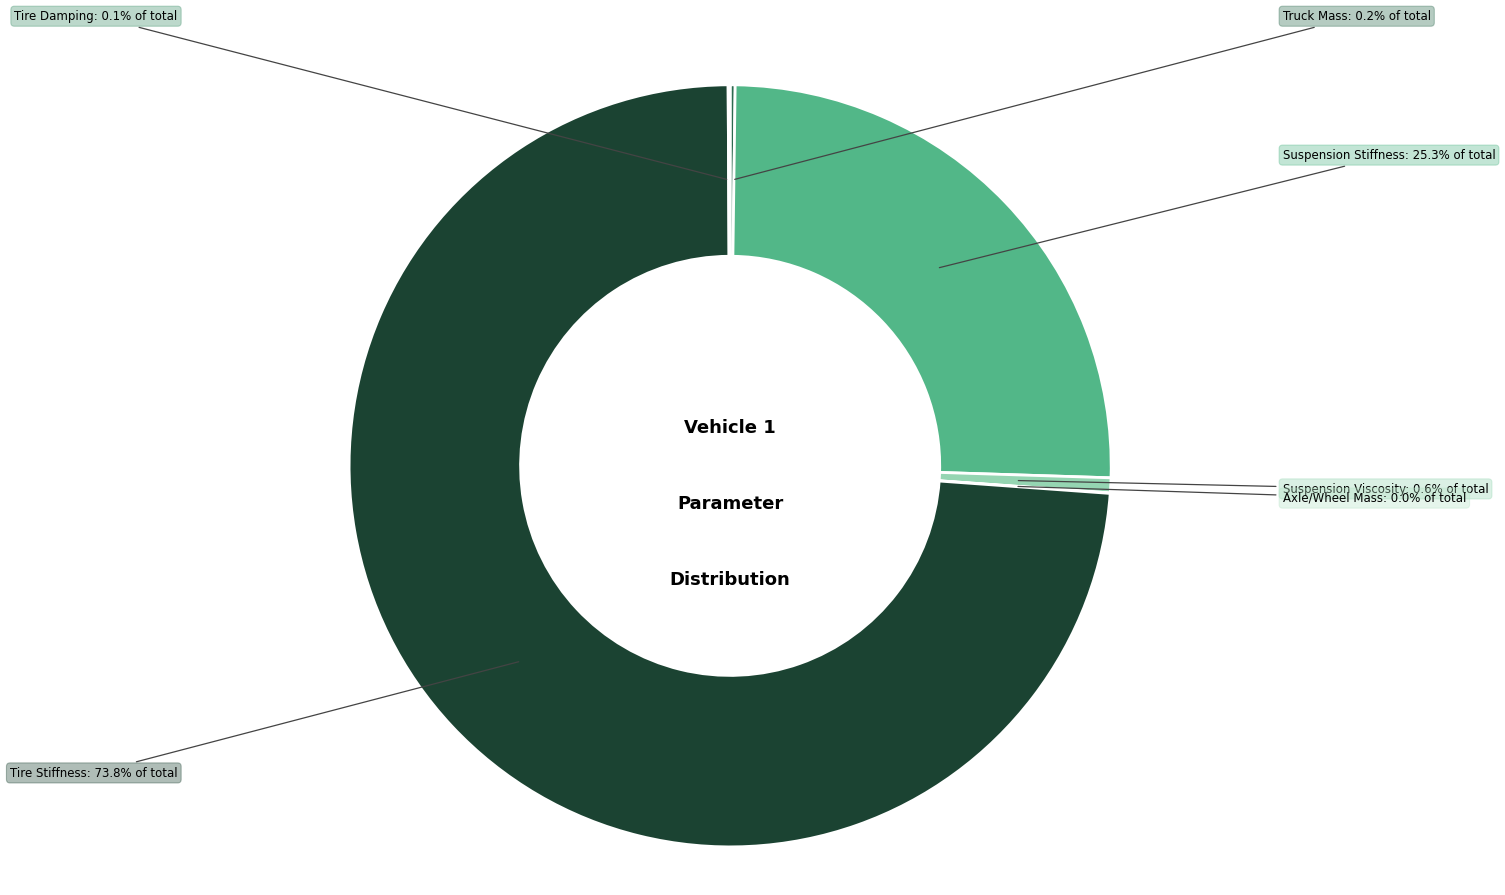

Rank the categories by value from highest to lowest.

Tire Stiffness, Suspension Stiffness, Suspension Viscosity, Truck Mass, Tire Damping, Axle/Wheel Mass